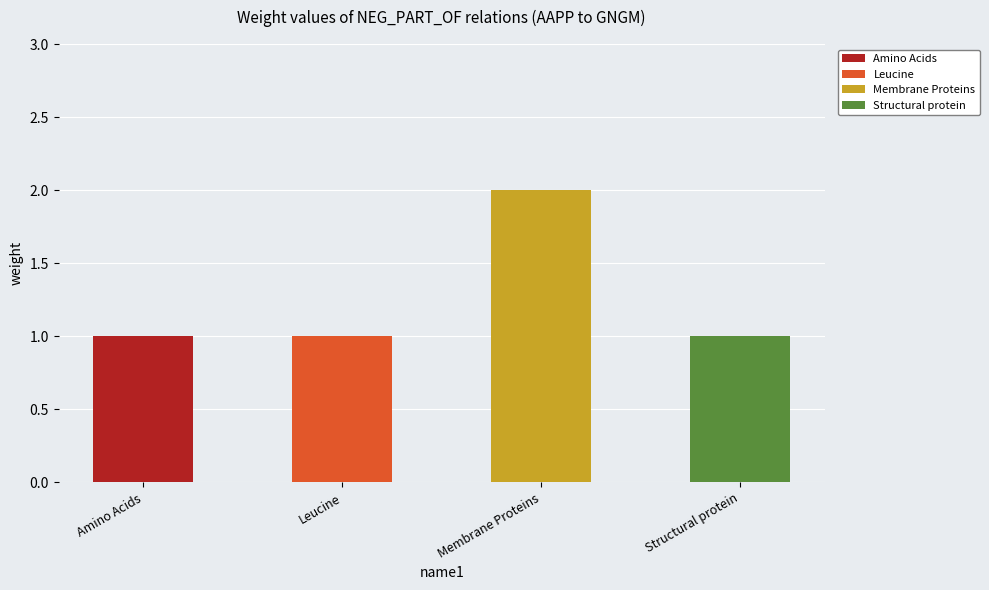

Which label corresponds to the largest value in the chart?

Membrane Proteins